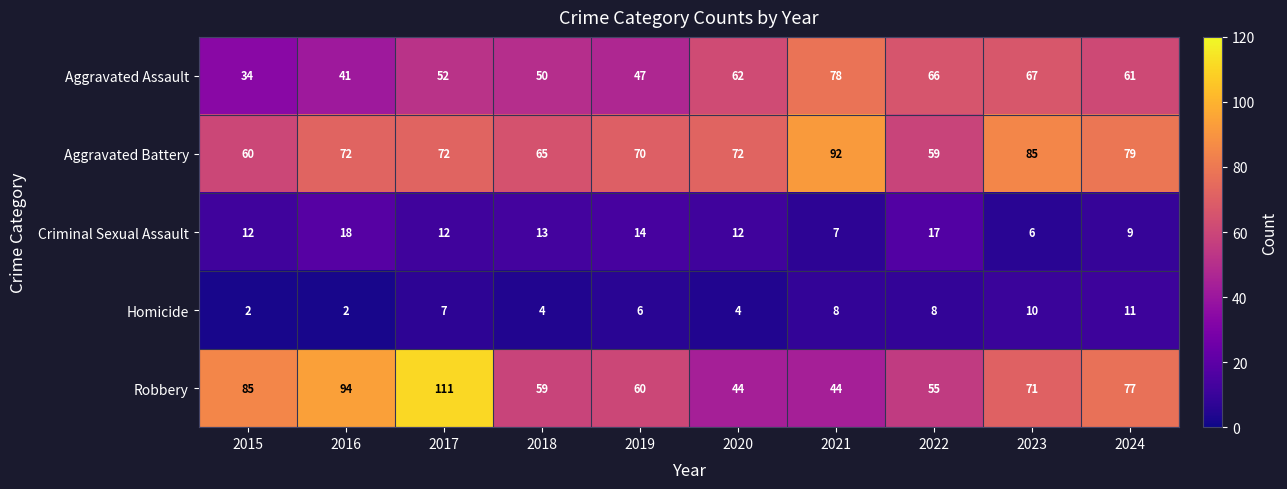

Between 2016 and 2020, which series saw the biggest shift?

Robbery